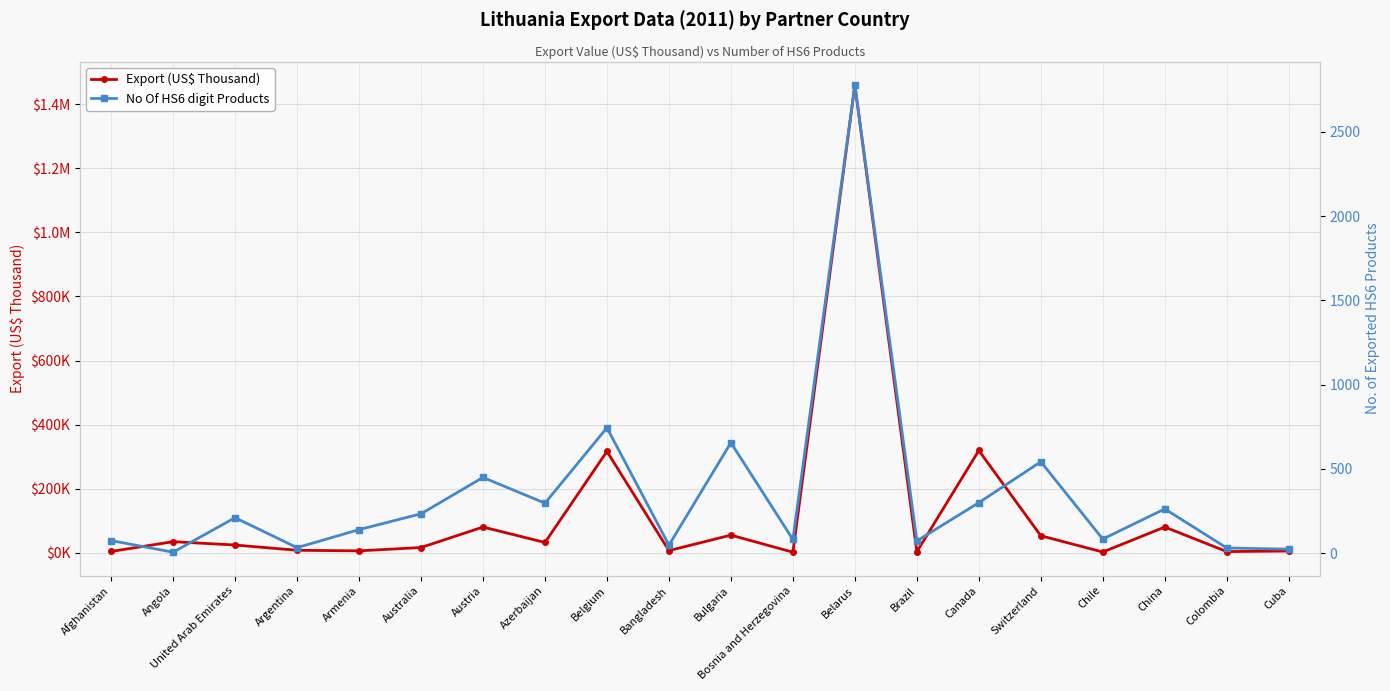

At which label is Export (US$ Thousand) closest to 730706?

Canada